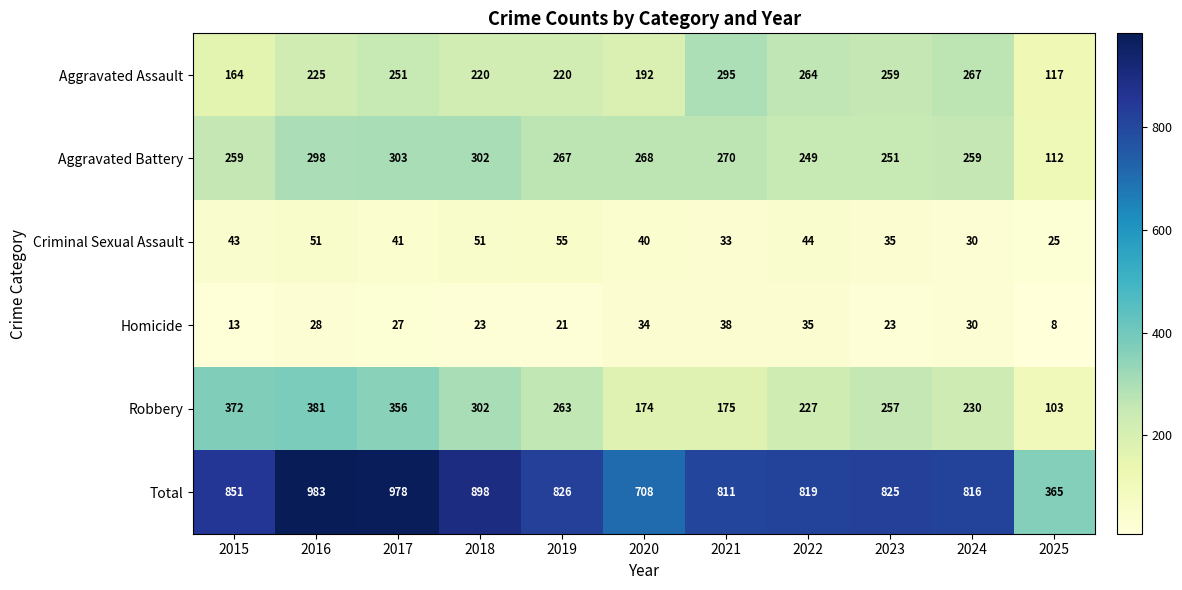

The Homicide series shows 21 at 2015. True or false?

False